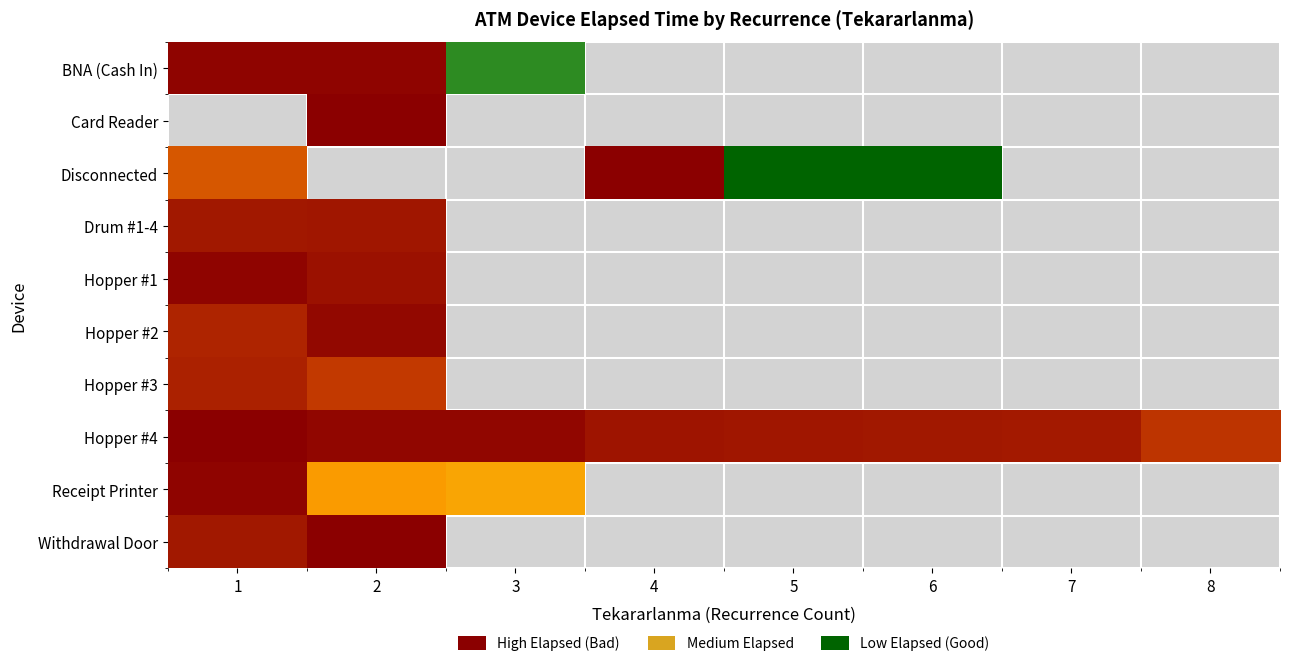

What is the spread (max minus min) of values at 3?

2235.0